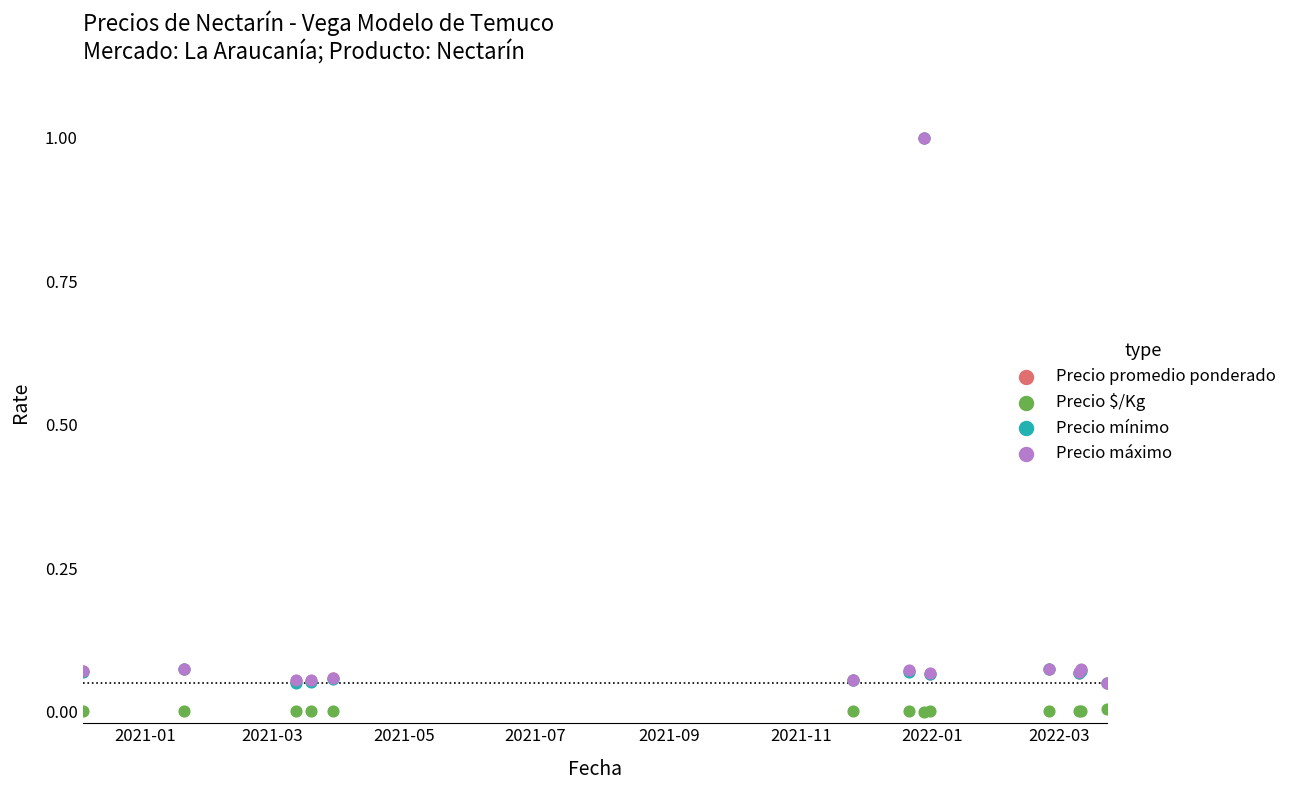

Which series has the largest Y range (max minus min)?

Precio promedio ponderado